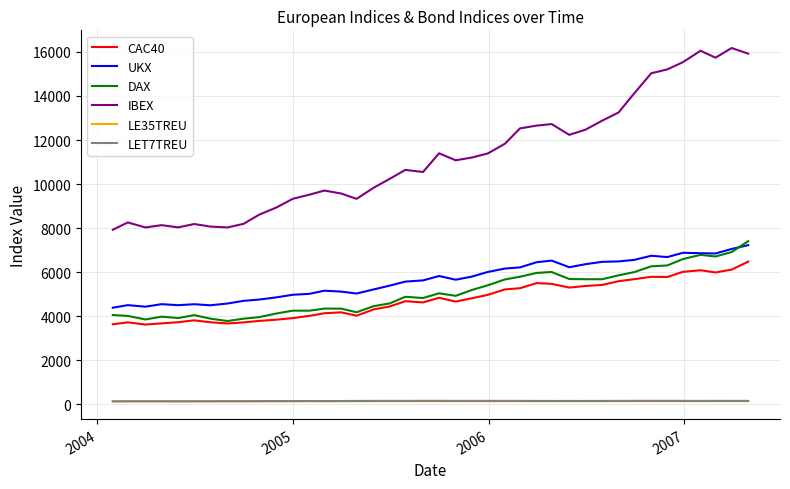

True or false: DAX and LET7TREU cross at least once.

False